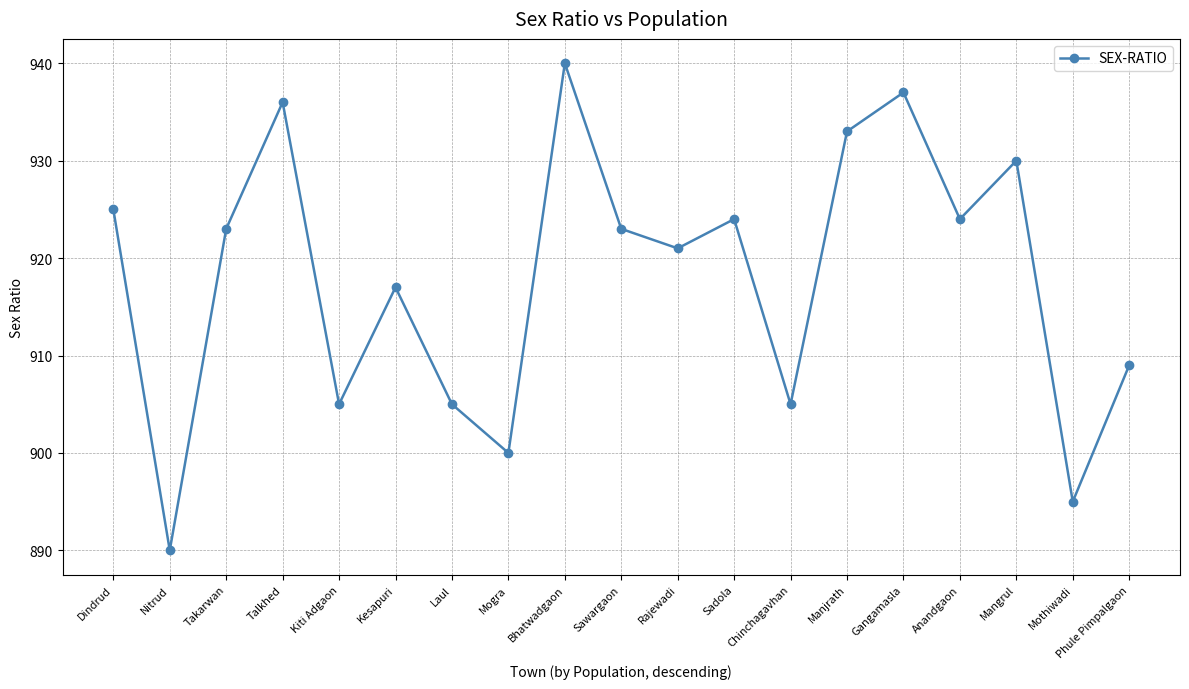

What is the value of the 6th point from the left?

917